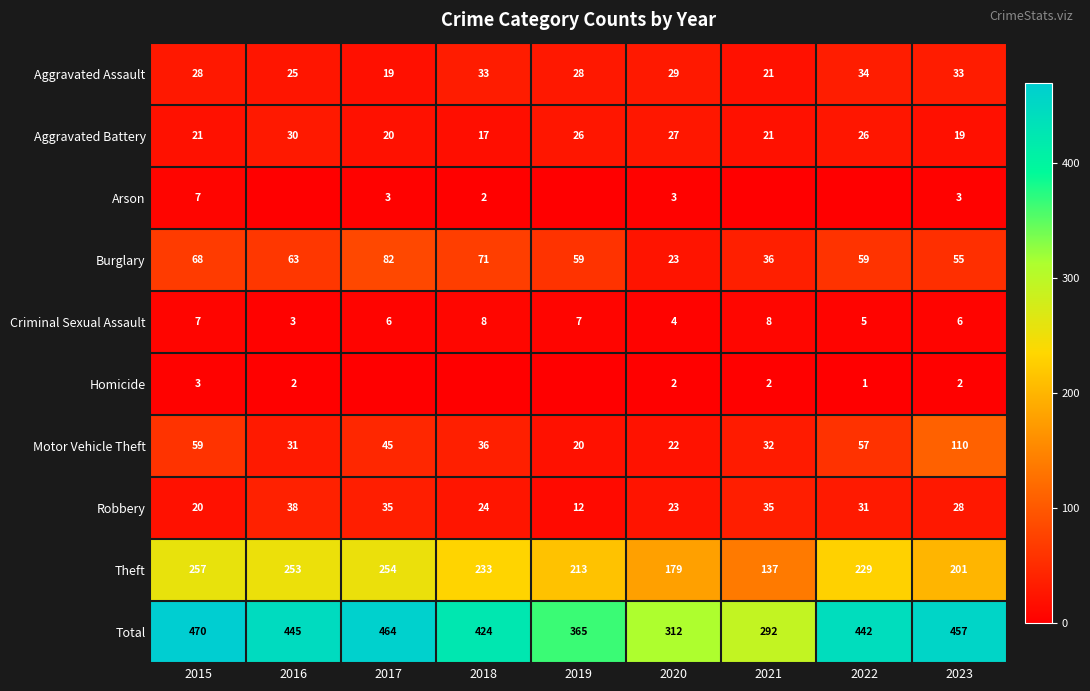

True or false: Total has a value of 365 at 2019.

True